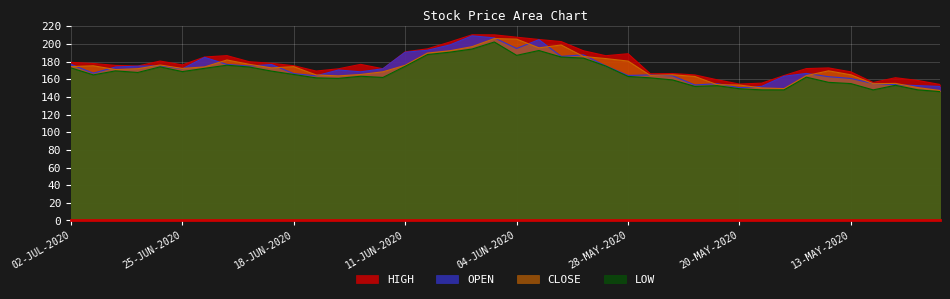

How many lines are shown in the chart?

4